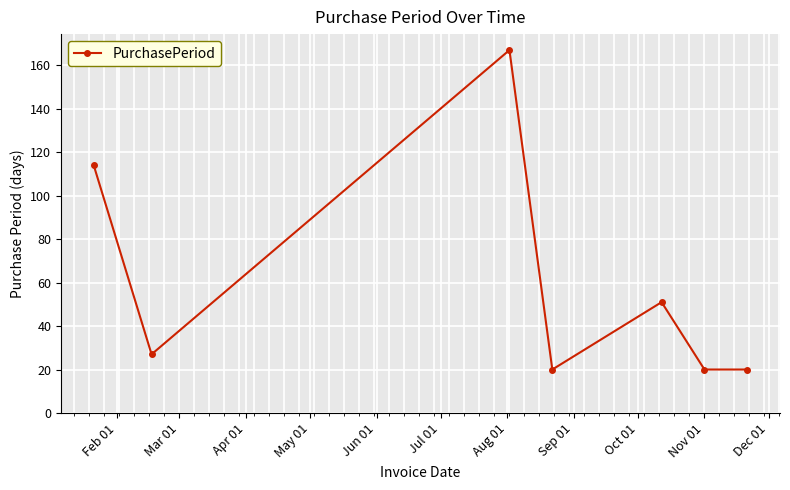

What is the greatest value displayed?

167